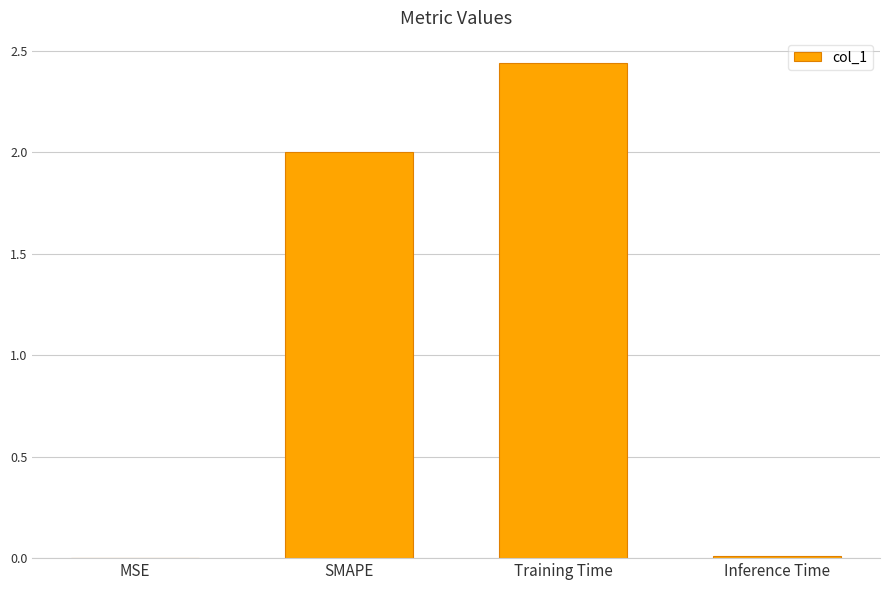

Which has a higher value, Training Time or Inference Time?

Training Time